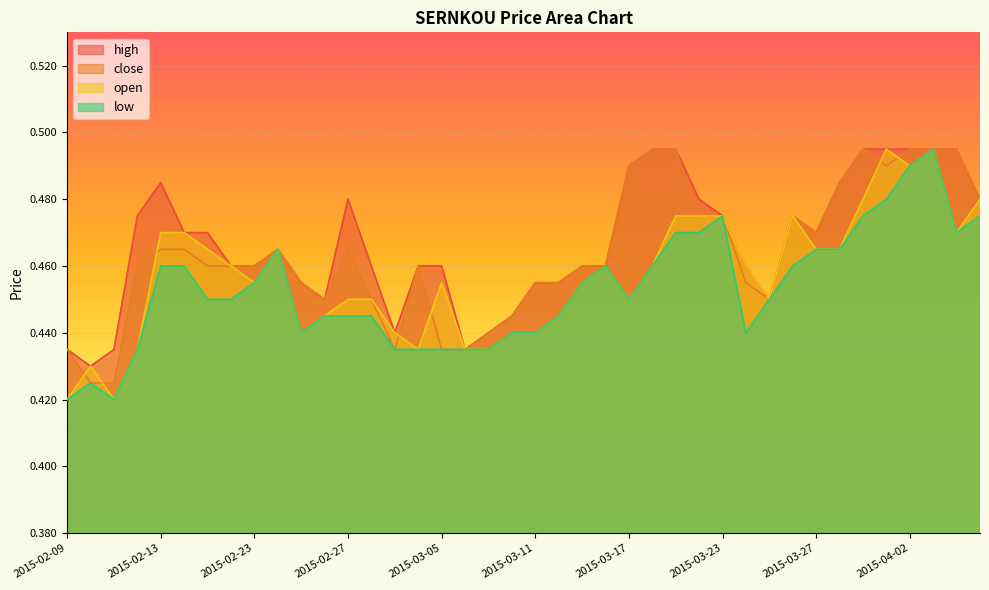

What is the label of the 1st point from the right?

2015-04-07